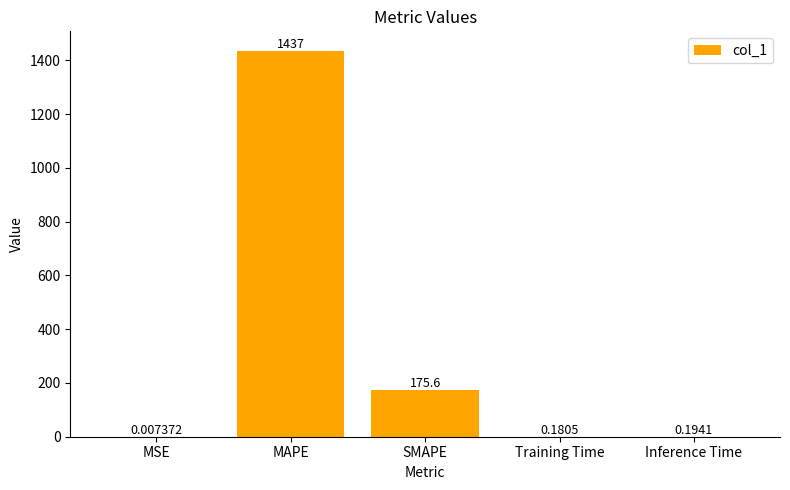

Count the number of data series in this chart.

1